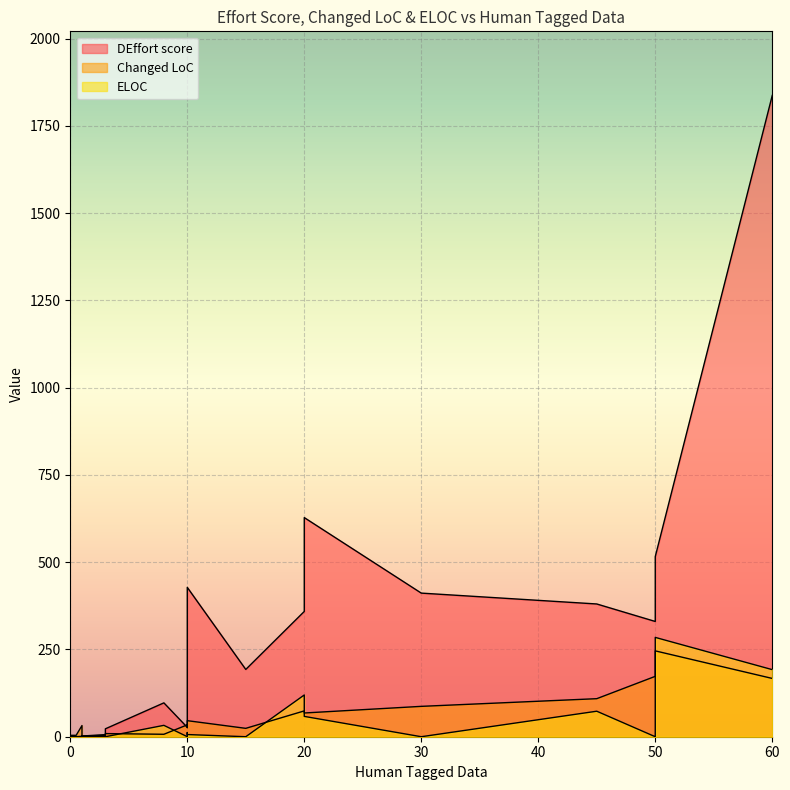

Rank the series at 20 from highest to lowest value.

DEffort score, ELOC, Changed LoC